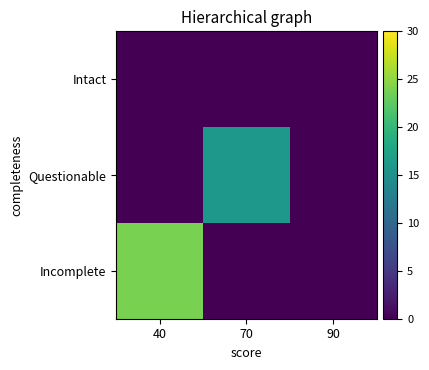

At which category is the sum across all series the highest?

40